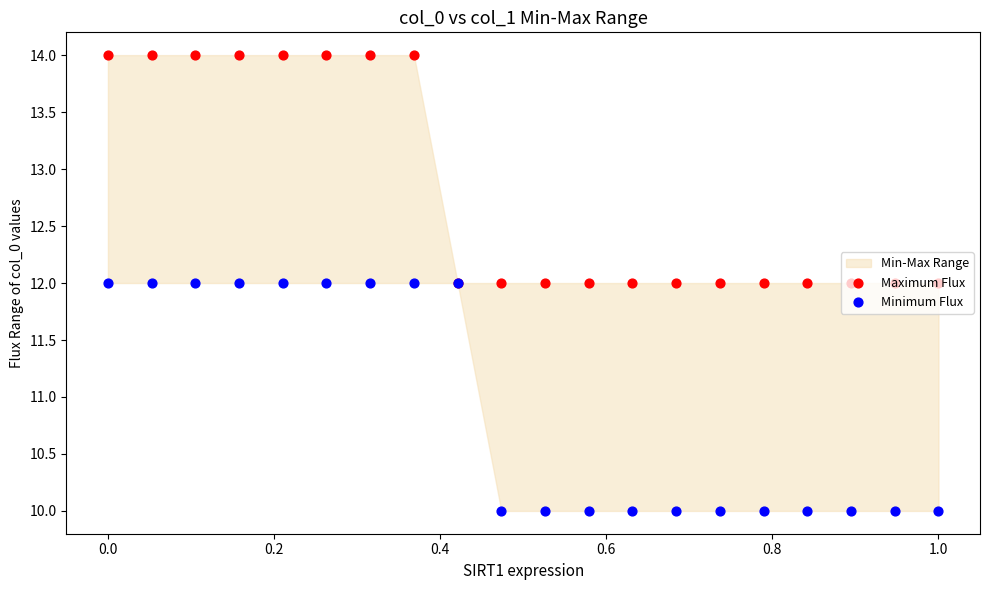

Which series contains the lowest Y value?

Minimum Flux